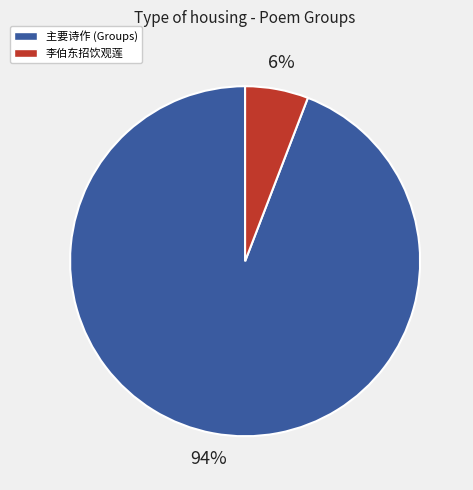

Does any single category account for the majority?

Yes